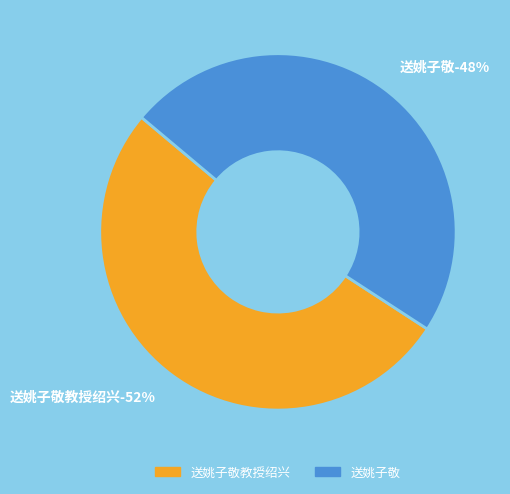

Between 送姚子敬 and 送姚子敬教授绍兴, which is larger?

送姚子敬教授绍兴